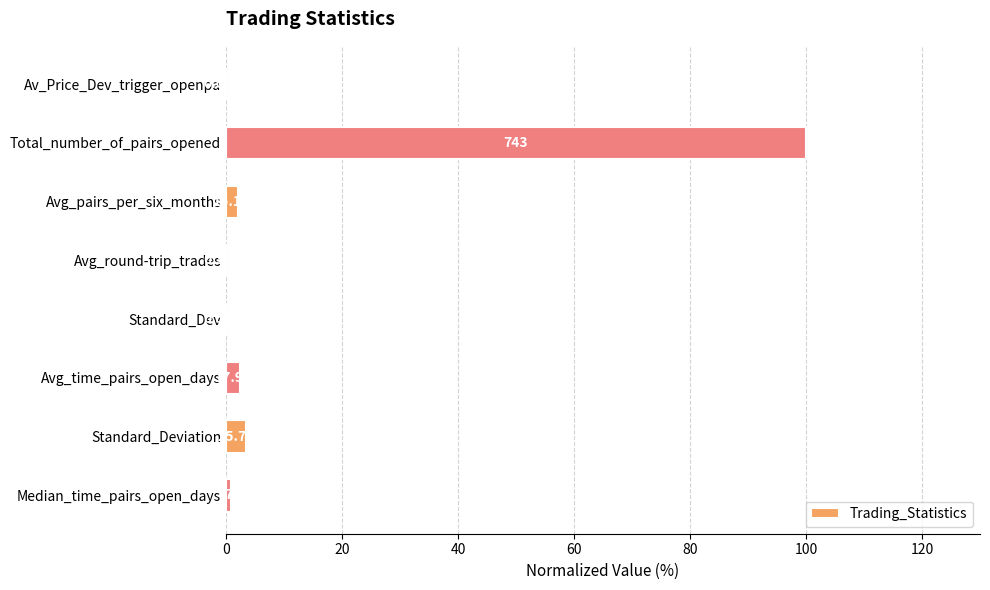

Are the bars horizontal?

Yes